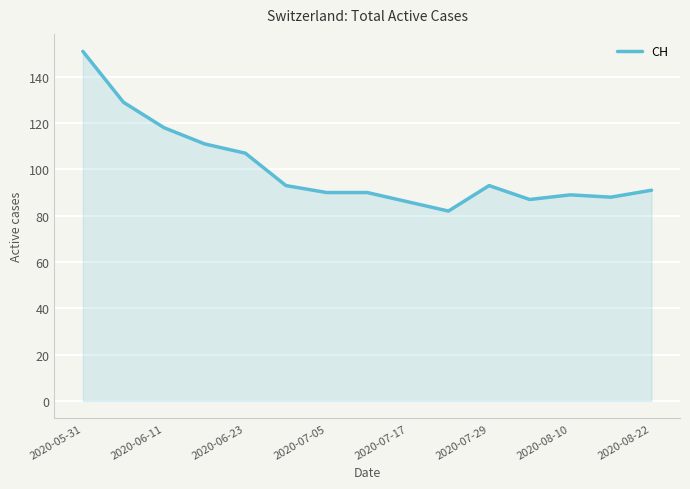

Count the number of data series in this chart.

1